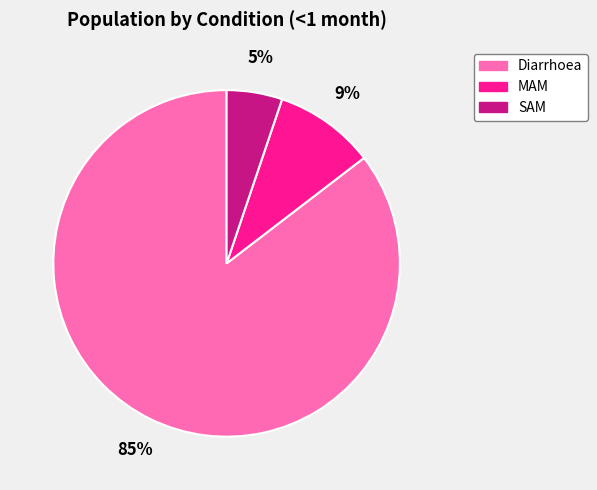

To the nearest percent, what is the average slice percentage?

33%